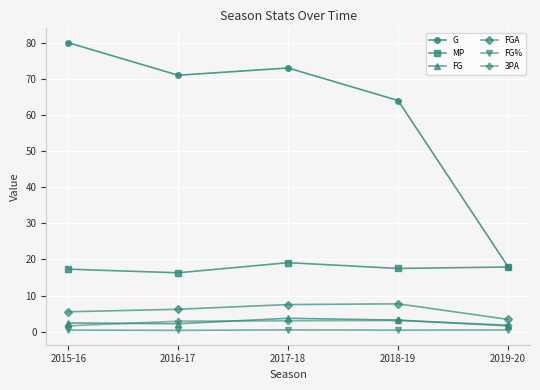

How many lines are shown in the chart?

6